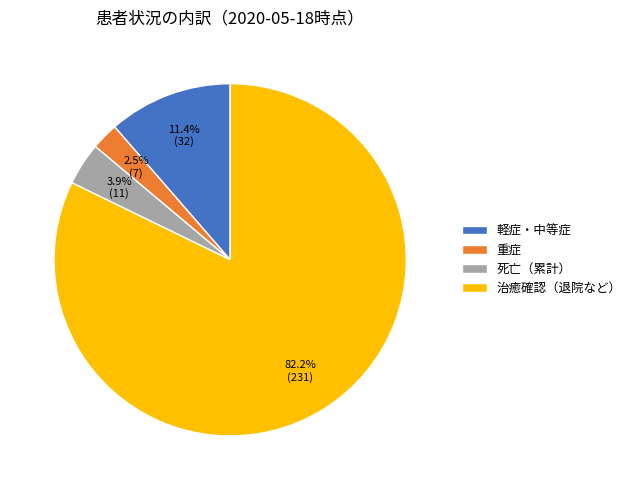

Is the sum of 治癒確認（退院など） and 死亡（累計） greater than half?

Yes